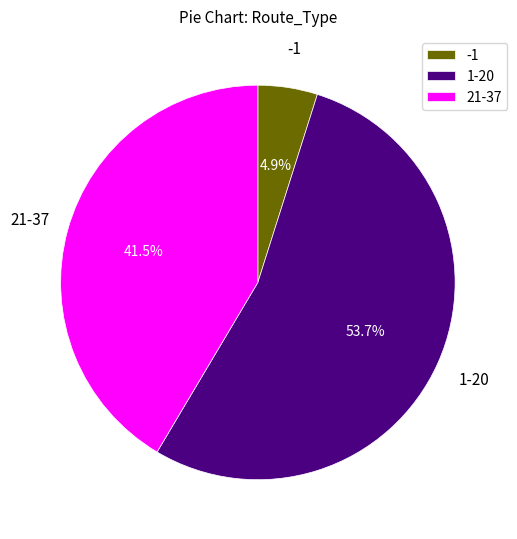

Is there any slice that represents more than half of the pie?

Yes